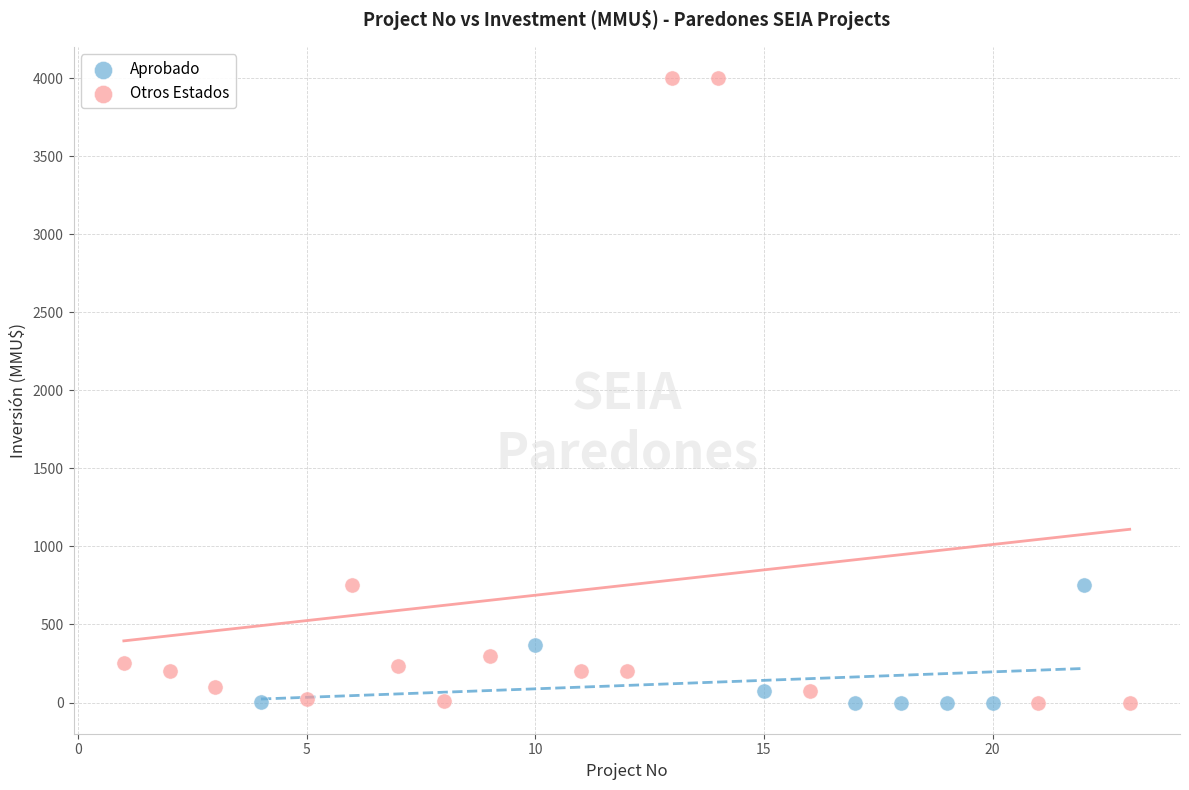

Which series contains the highest Y value?

Otros Estados